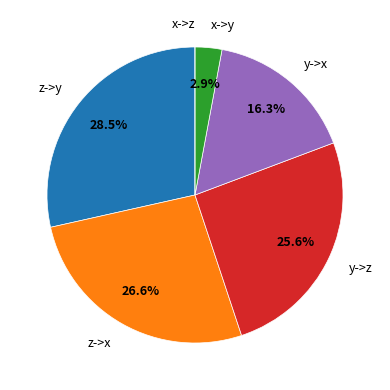

Does any single category account for the majority?

No